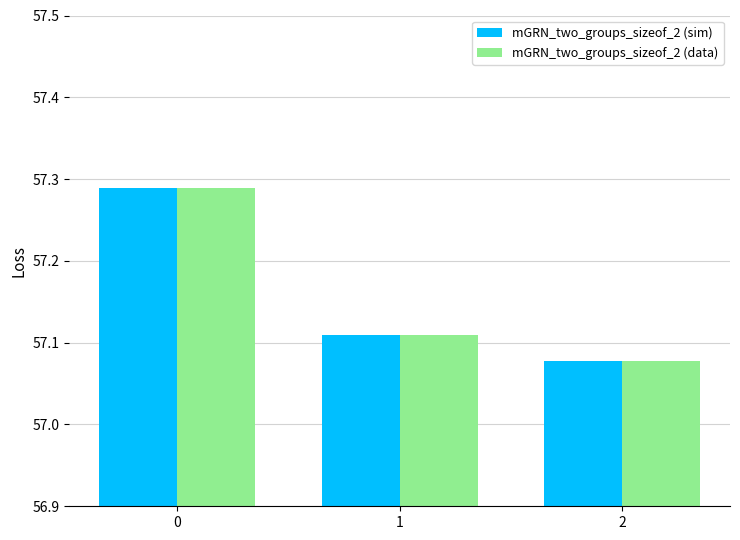

Rank the categories by mGRN_two_groups_sizeof_2 (sim) value from highest to lowest.

0, 1, 2